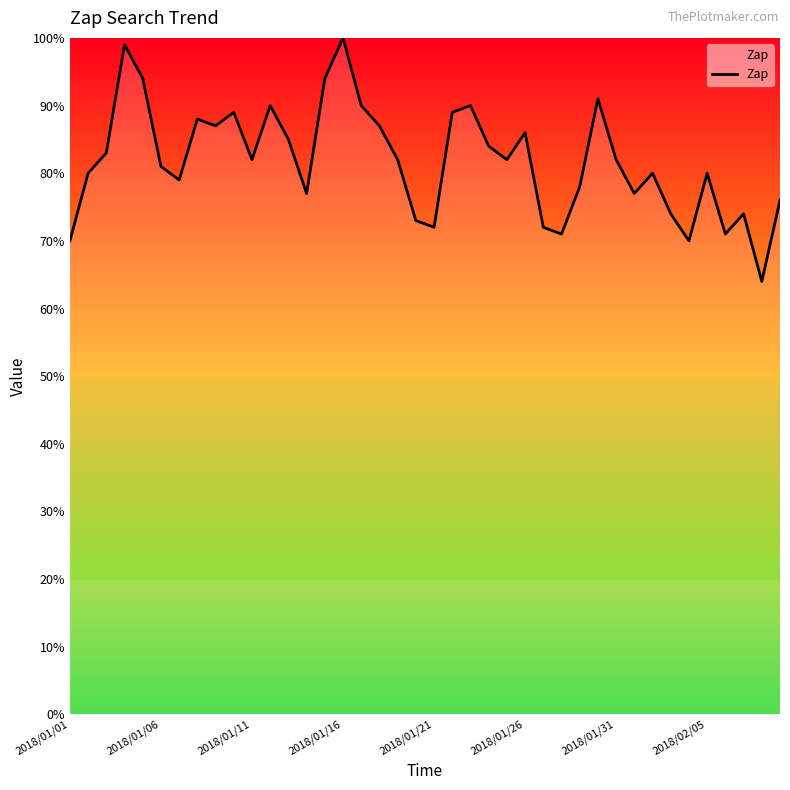

What is the difference between the maximum and second lowest values?

30